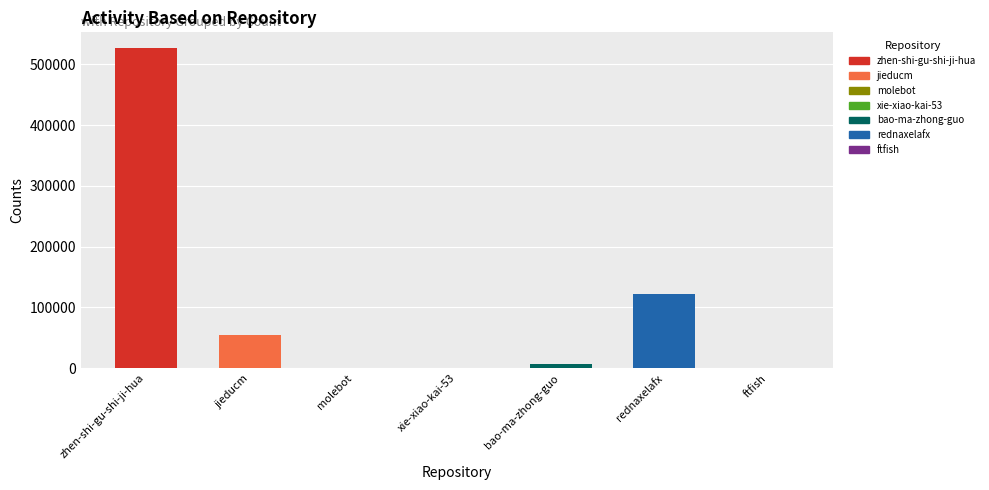

Between rednaxelafx and bao-ma-zhong-guo, which is larger?

rednaxelafx